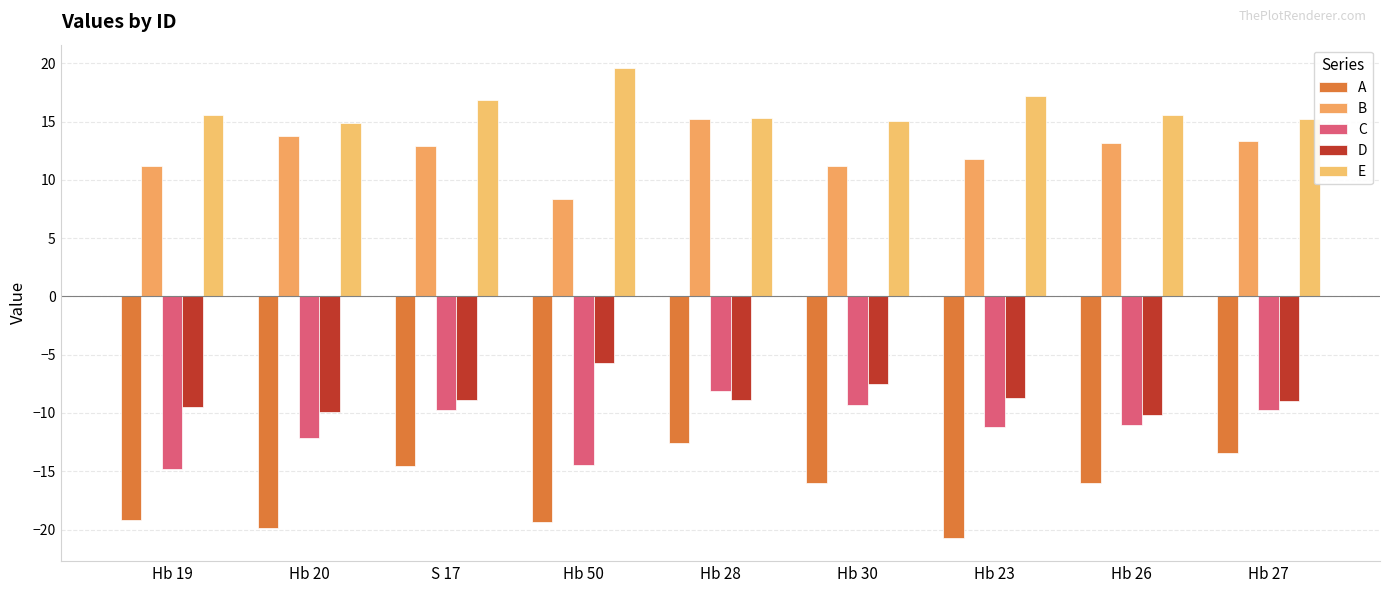

At which label does E reach its minimum?

Hb 20